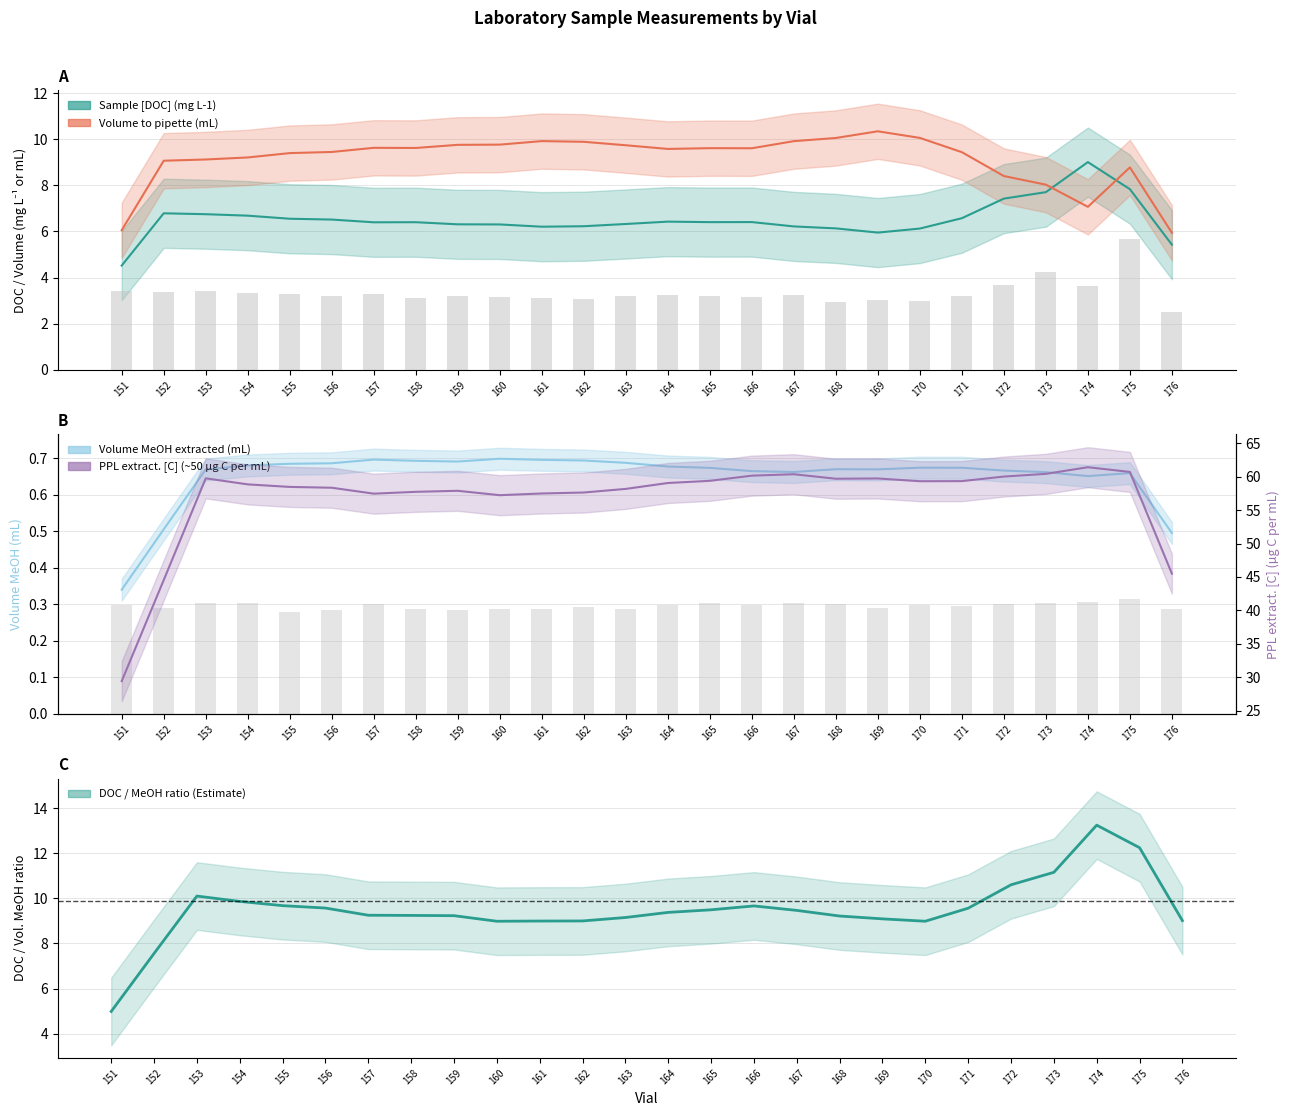

List the series in order of their peak value, lowest first.

Volume MeOH extracted (mL), Sample [DOC] (mg L-1), Volume to pipette (mL), DOC / MeOH ratio, PPL extract. [C] (~50 µg C per mL)